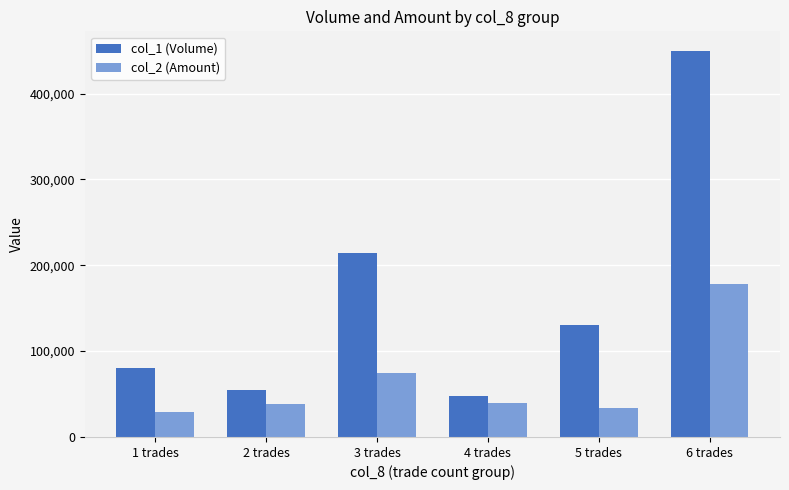

Which category has the highest value across all series?

6 trades